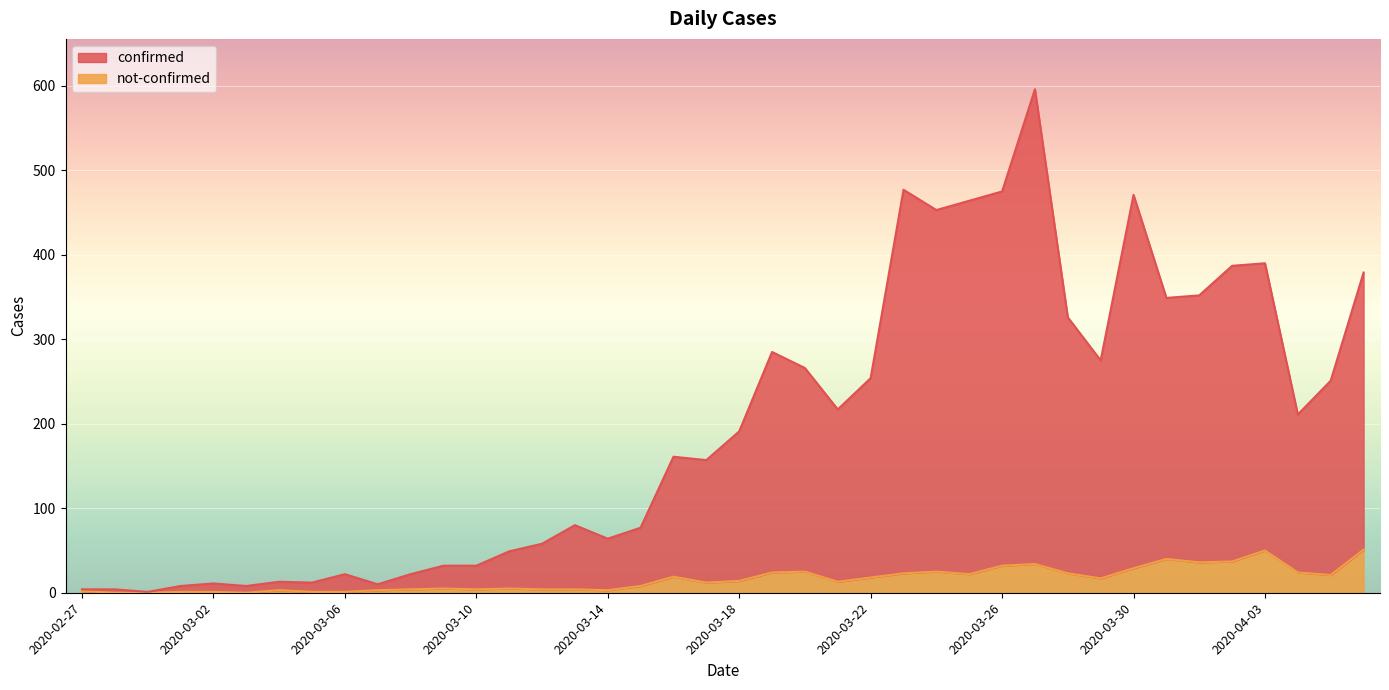

True or false: confirmed and not-confirmed cross at least once.

False